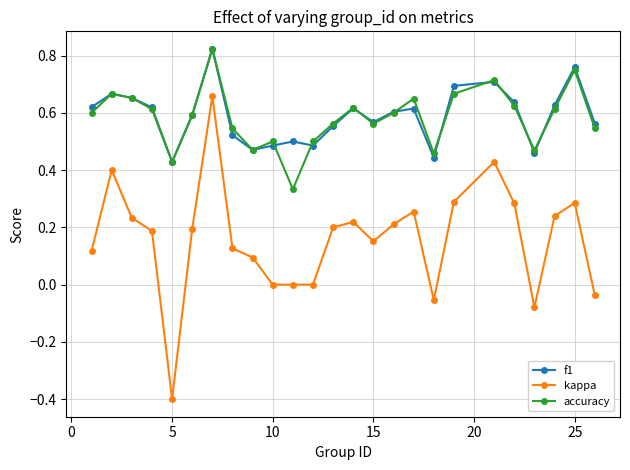

True or false: kappa and f1 cross at least once.

False